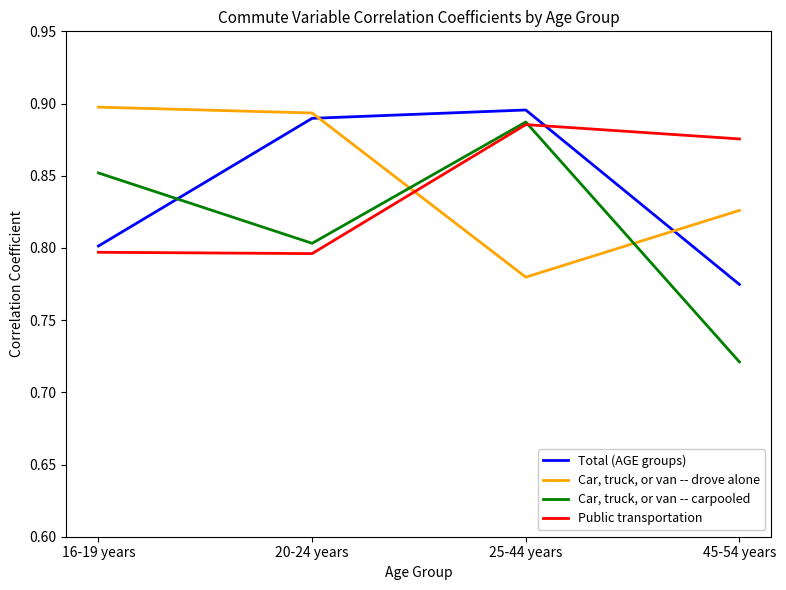

Which series changed the most between 16-19 years and 45-54 years?

Car, truck, or van -- carpooled